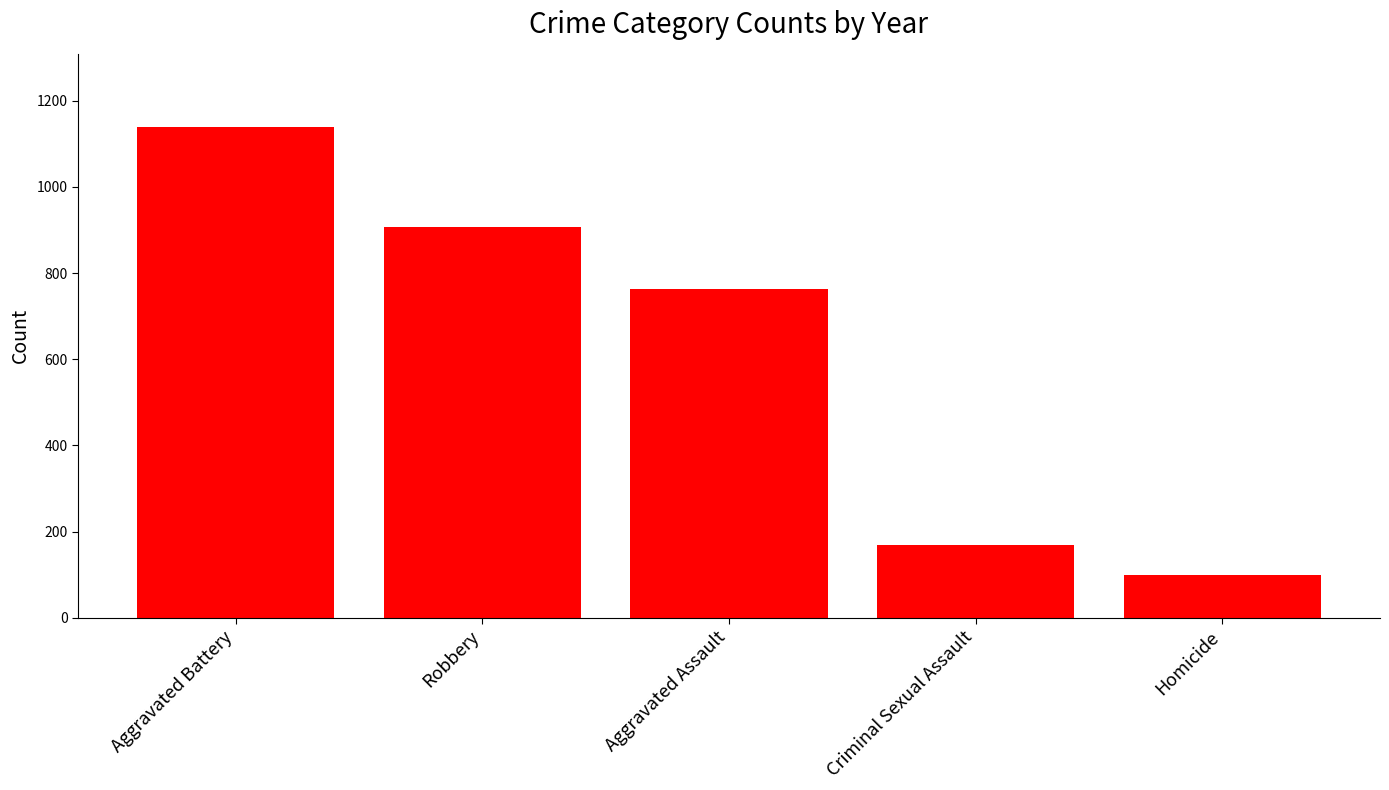

What is the change in value from Aggravated Battery to Criminal Sexual Assault?

-969